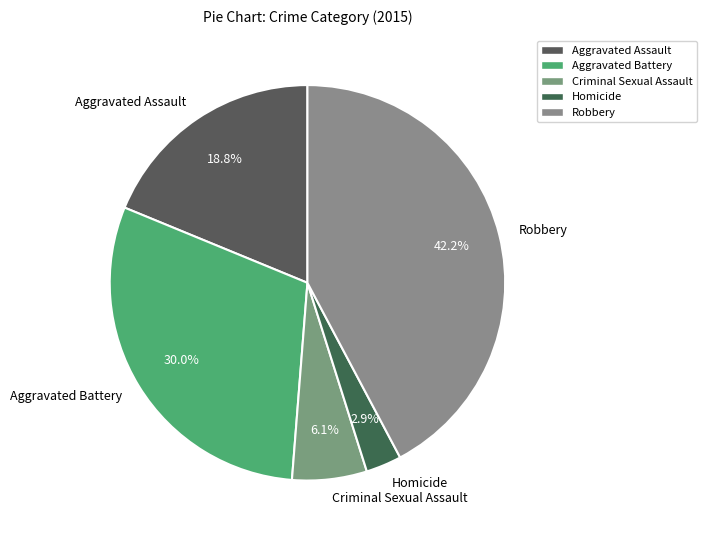

Rank the categories by value from highest to lowest.

Robbery, Aggravated Battery, Aggravated Assault, Criminal Sexual Assault, Homicide